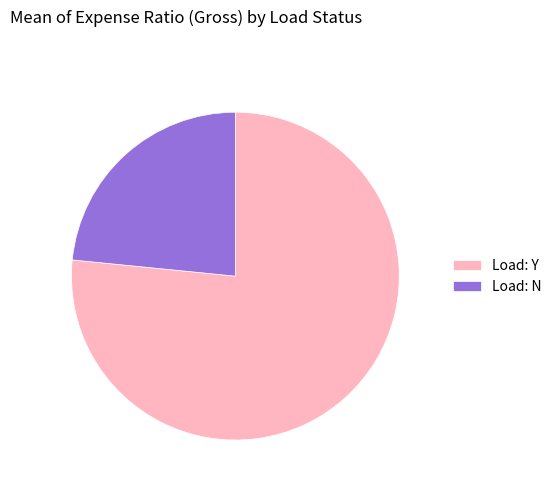

Which has a higher value, Load: N or Load: Y?

Load: Y